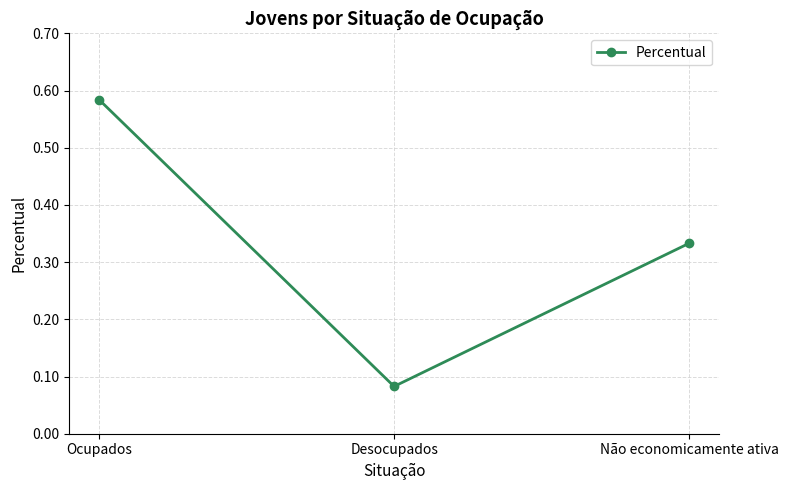

Which label corresponds to the smallest value in the chart?

Desocupados